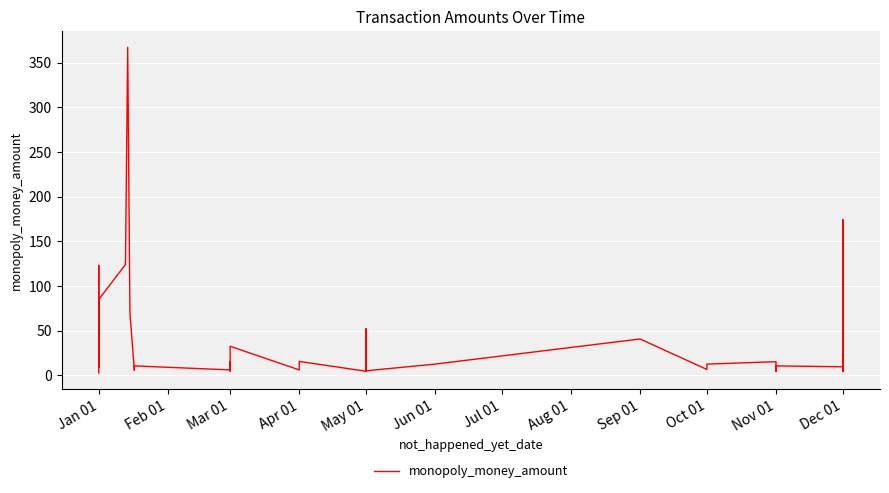

How many lines are shown in the chart?

1